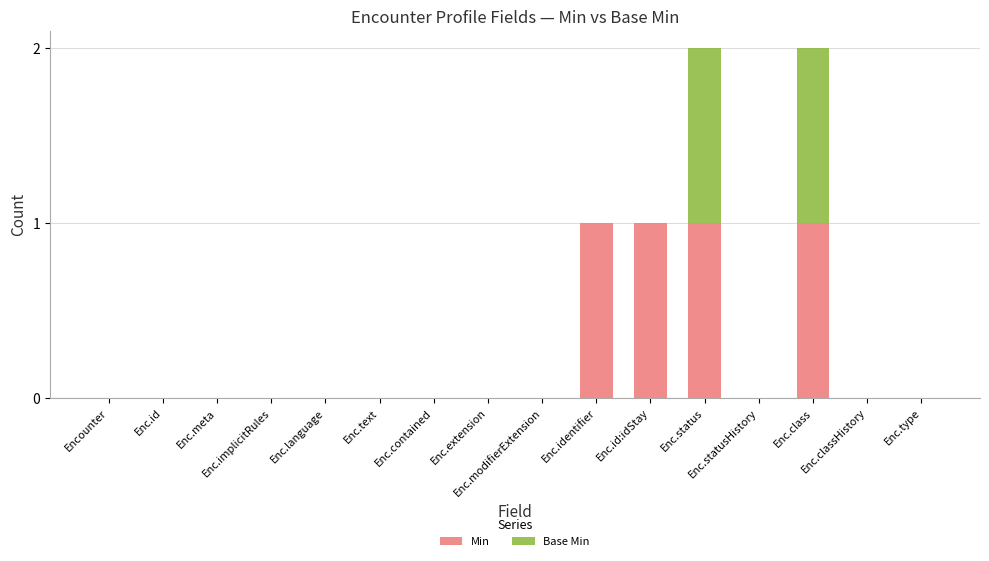

Are the bars grouped side by side (vs. stacked)?

No